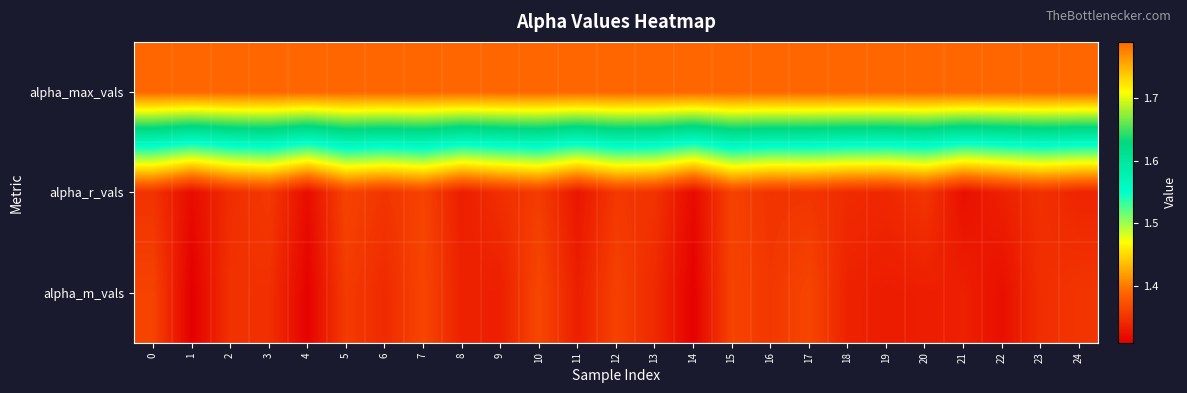

Count the number of categories in the chart.

25